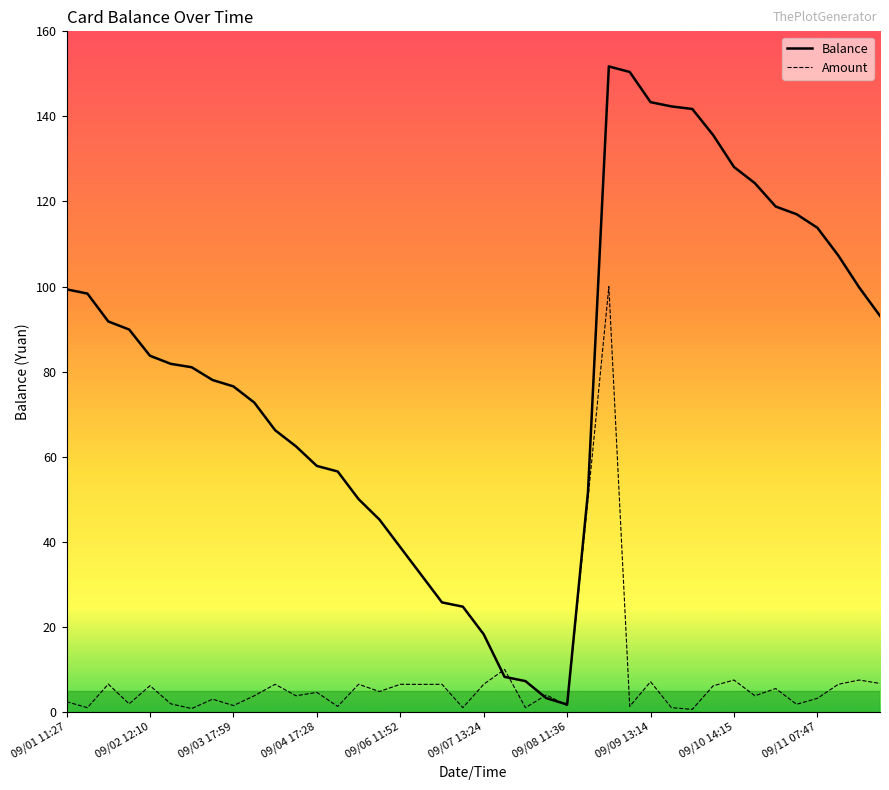

At which category is the sum across all series the highest?

26